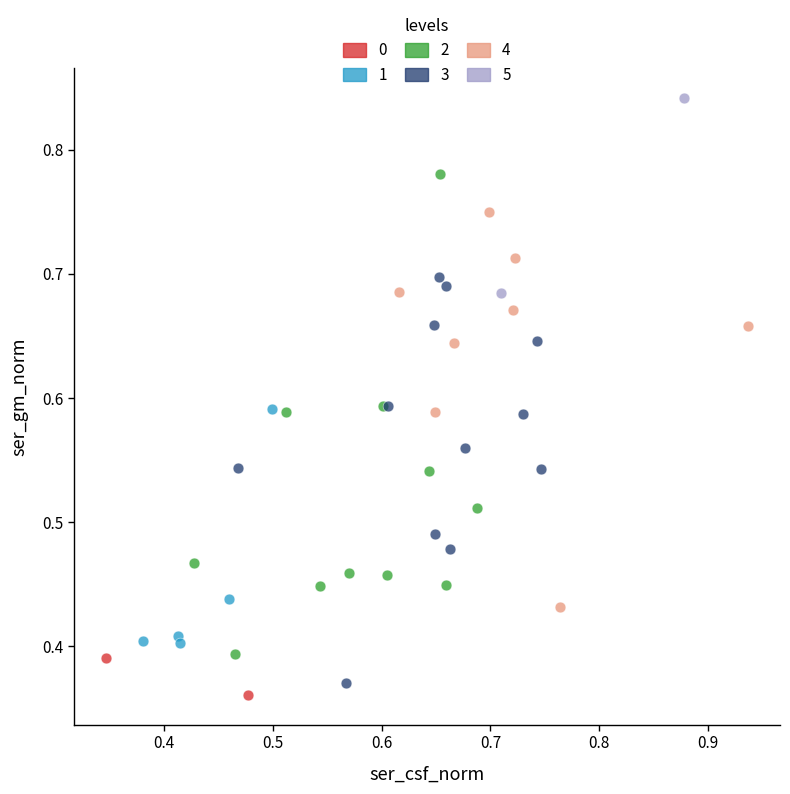

Which series contains the lowest Y value?

0